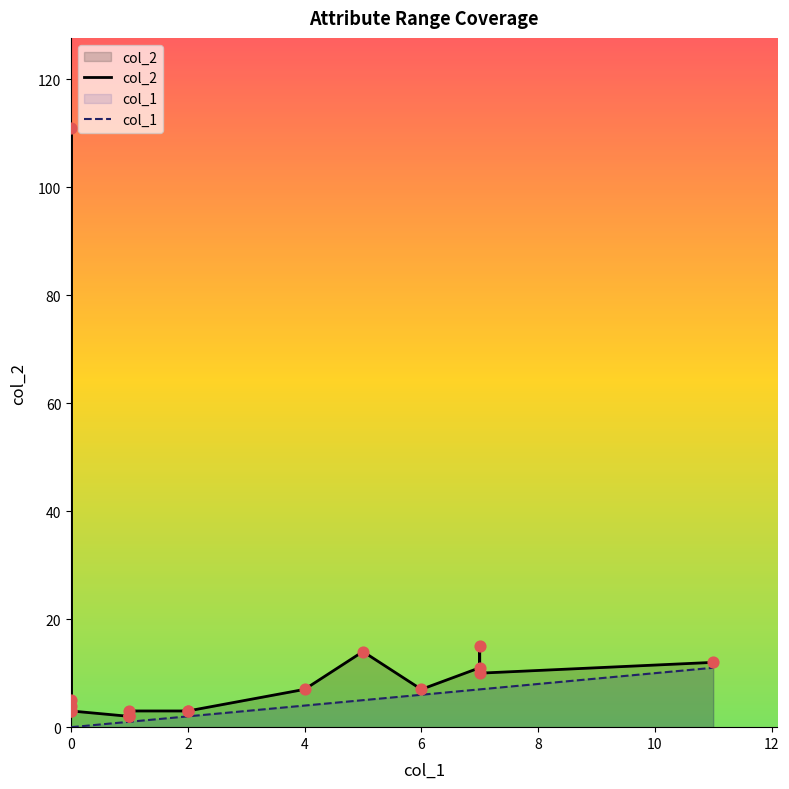

At how many categories does at least one series exceed 68?

1